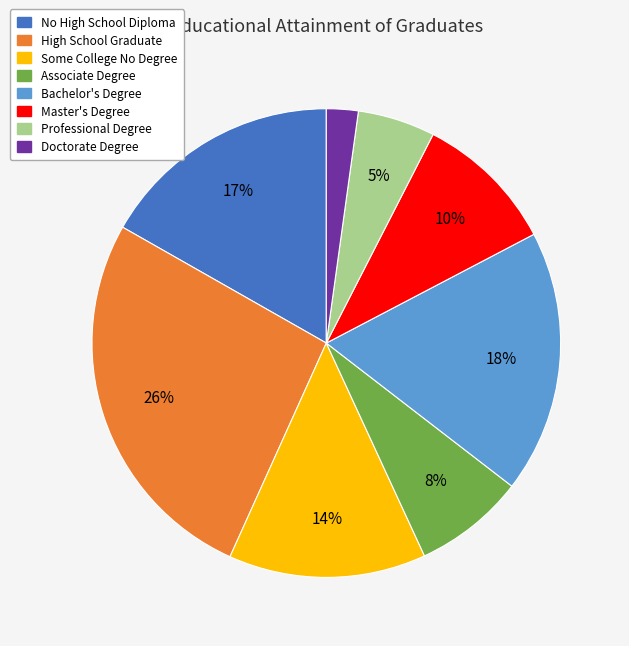

True or false: Professional Degree accounts for 20% of the total.

False